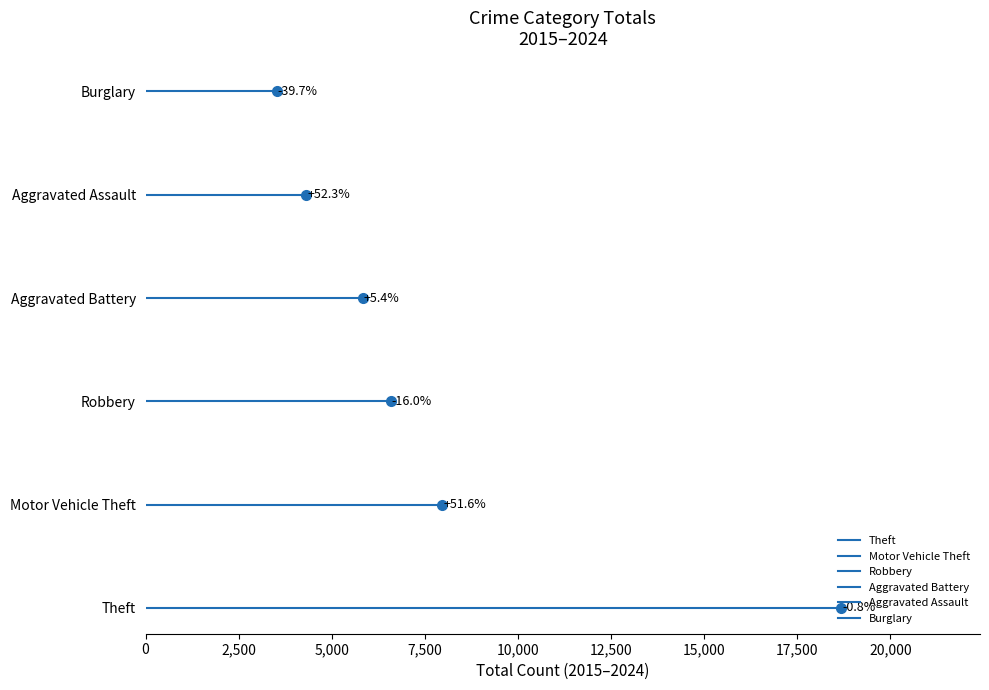

Is it true that Burglary equals 7 at 0?

False